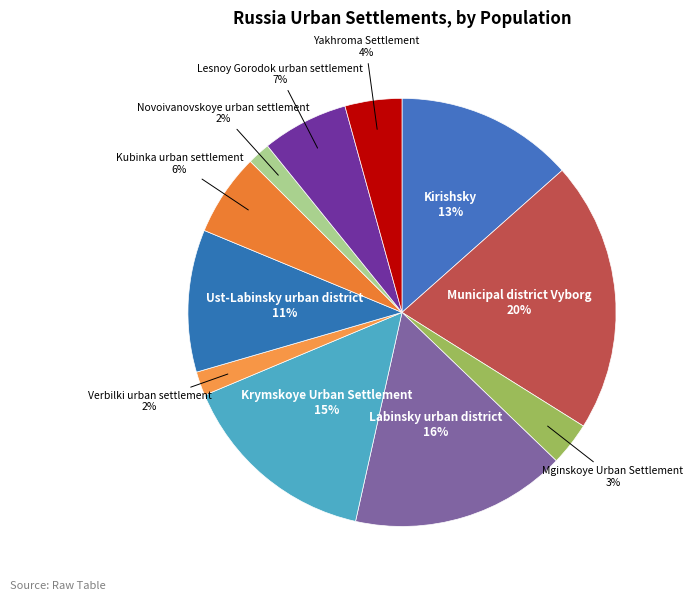

Which has a higher value, Krymskoye Urban Settlement or Municipal district Vyborg?

Municipal district Vyborg